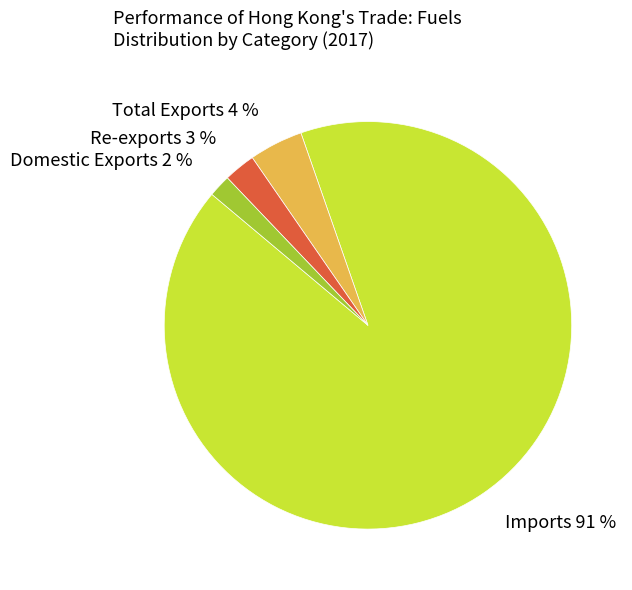

How many slices are in this pie chart?

4